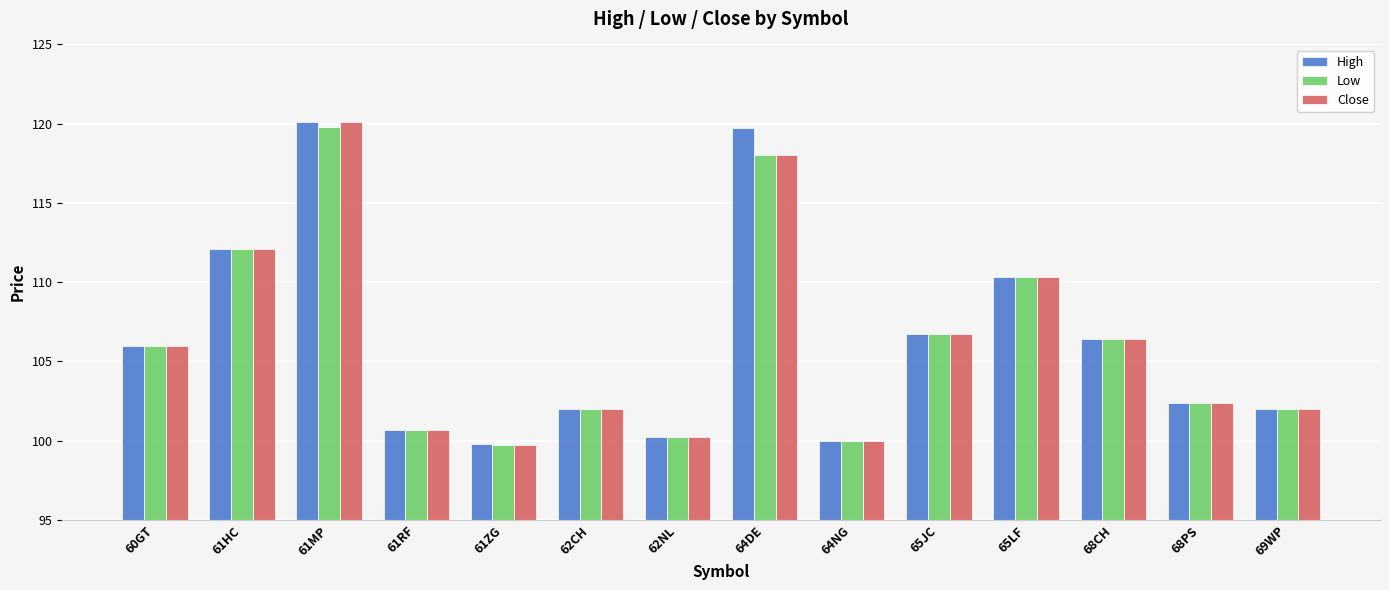

Which series has the largest range (max minus min)?

Close